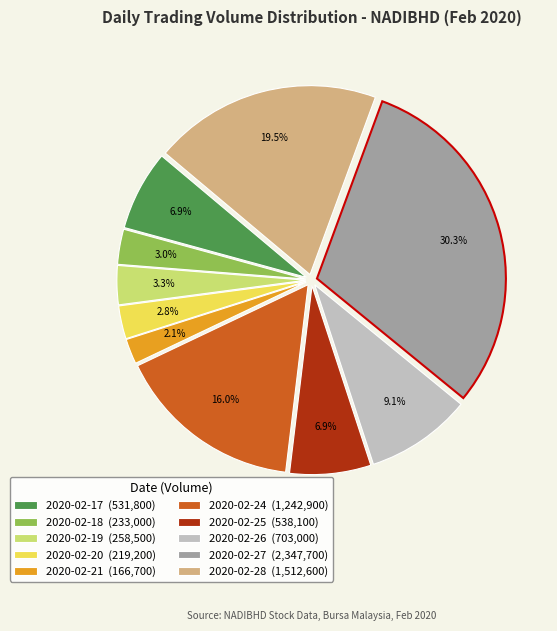

Which category has the smallest portion of the pie?

2020-02-21